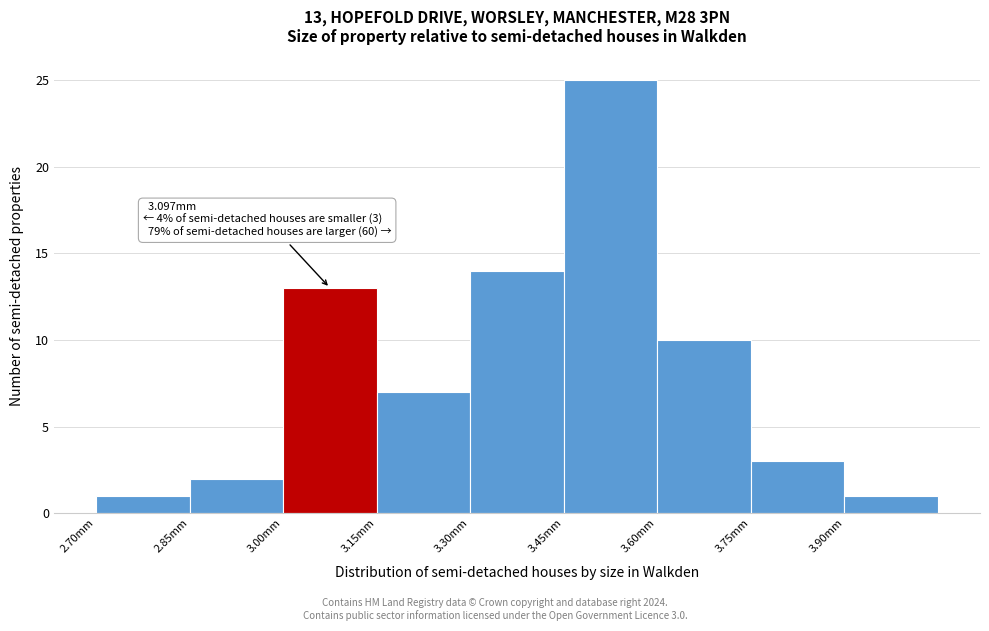

Which range on the x-axis has the tallest bar?

3.45 to 3.60